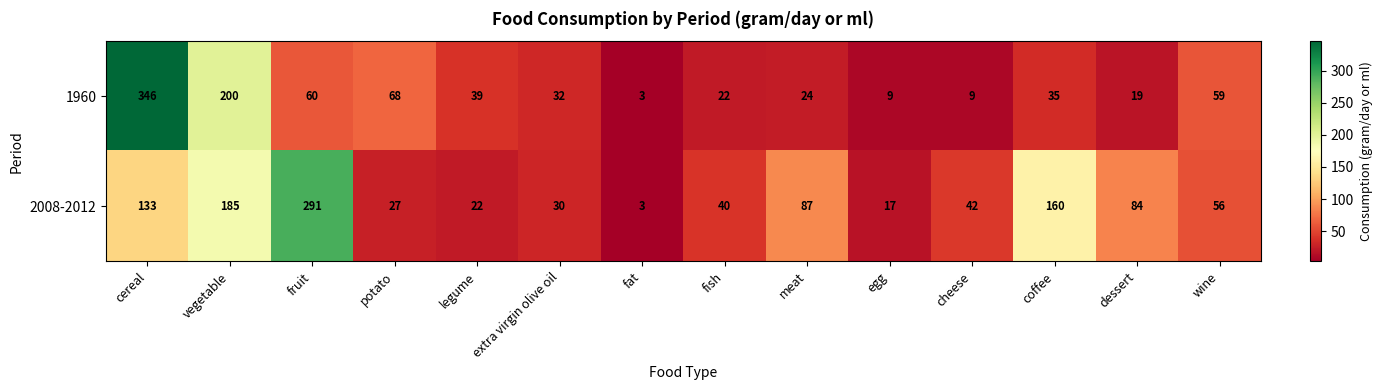

The 1960 series shows 32 at fish. True or false?

False